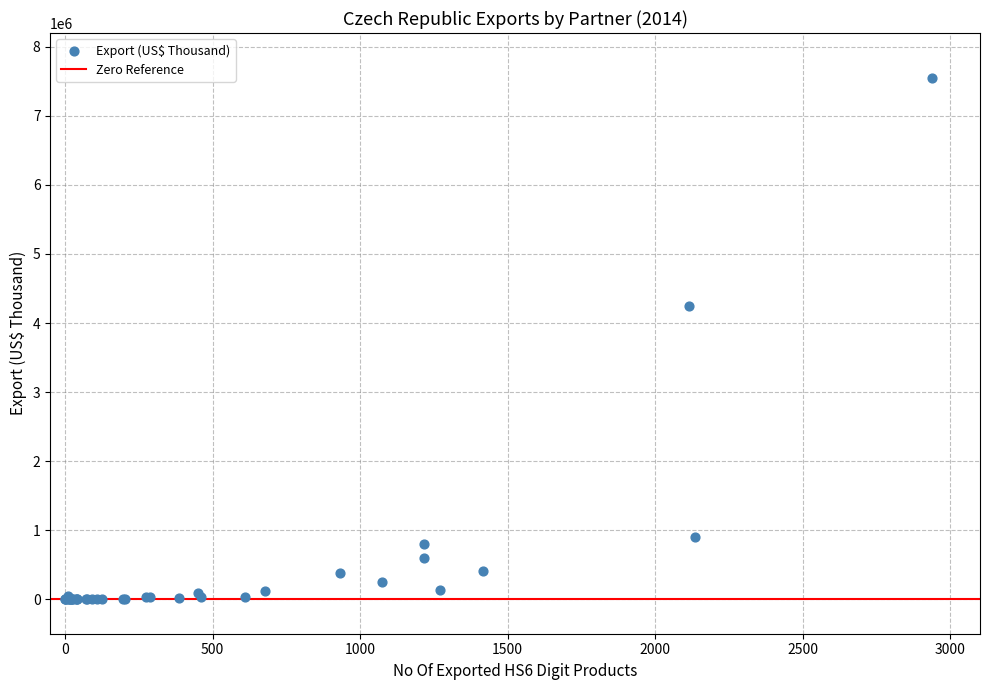

What Y value in the scatter plot is closest to 3776995?

4239220.7